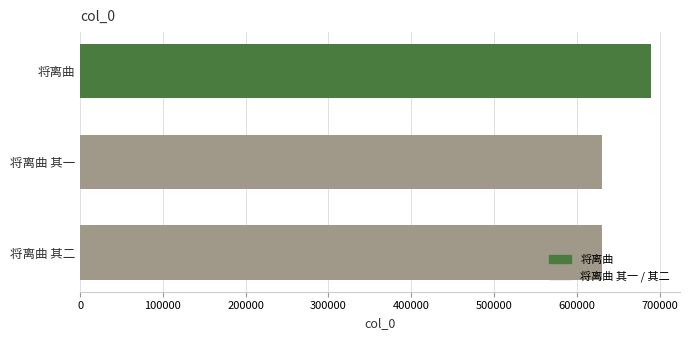

Is it true that the value at 将离曲 其二 is 630109?

True